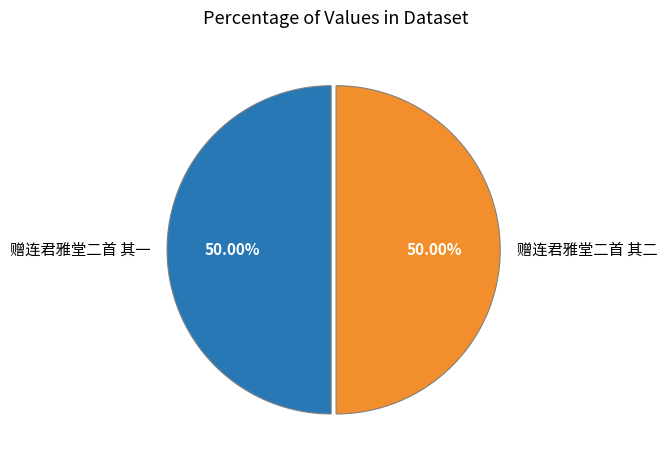

Do 赠连君雅堂二首 其一 and 赠连君雅堂二首 其二 together represent more than half of the pie?

Yes